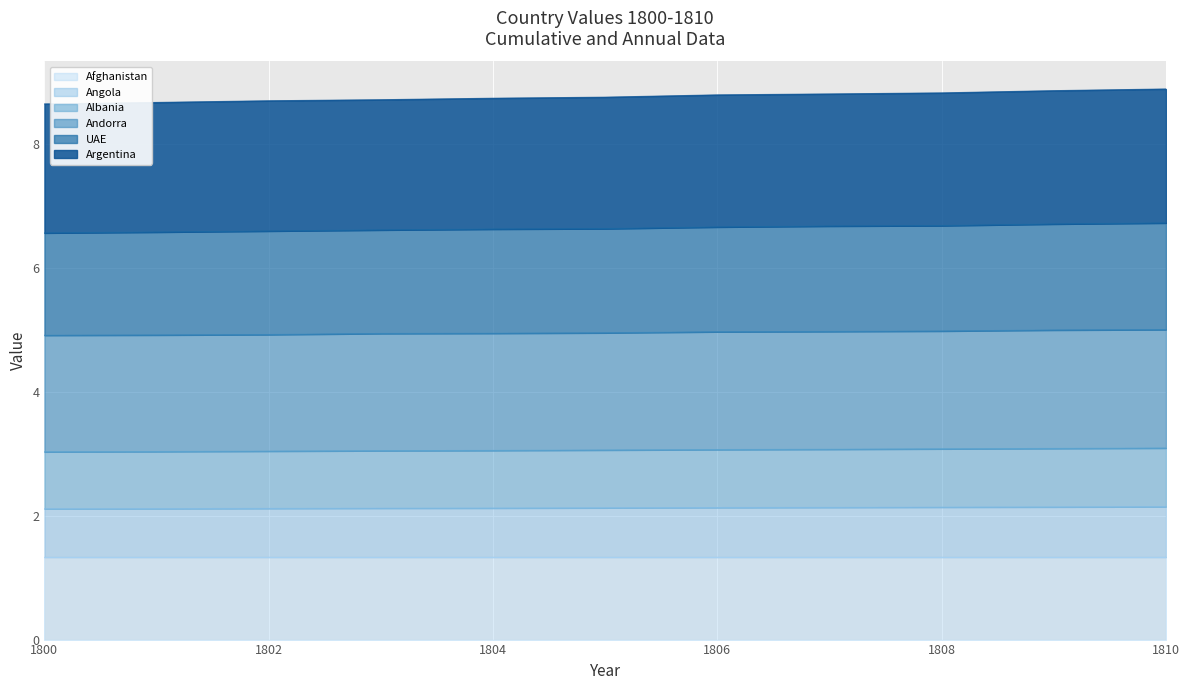

True or false: Albania and Andorra cross at least once.

False